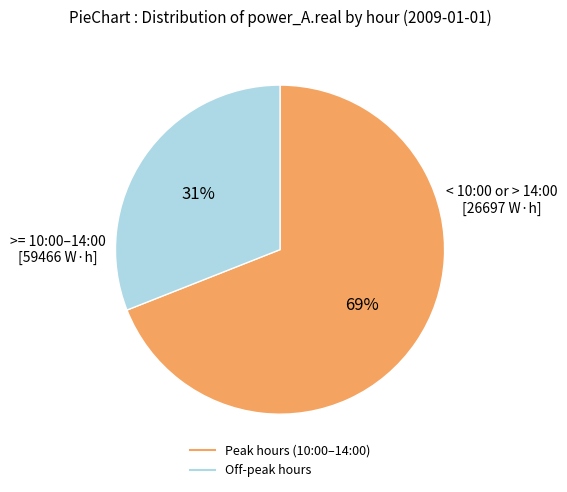

To the nearest percent, what is the difference between the largest and smallest slice percentages?

38%